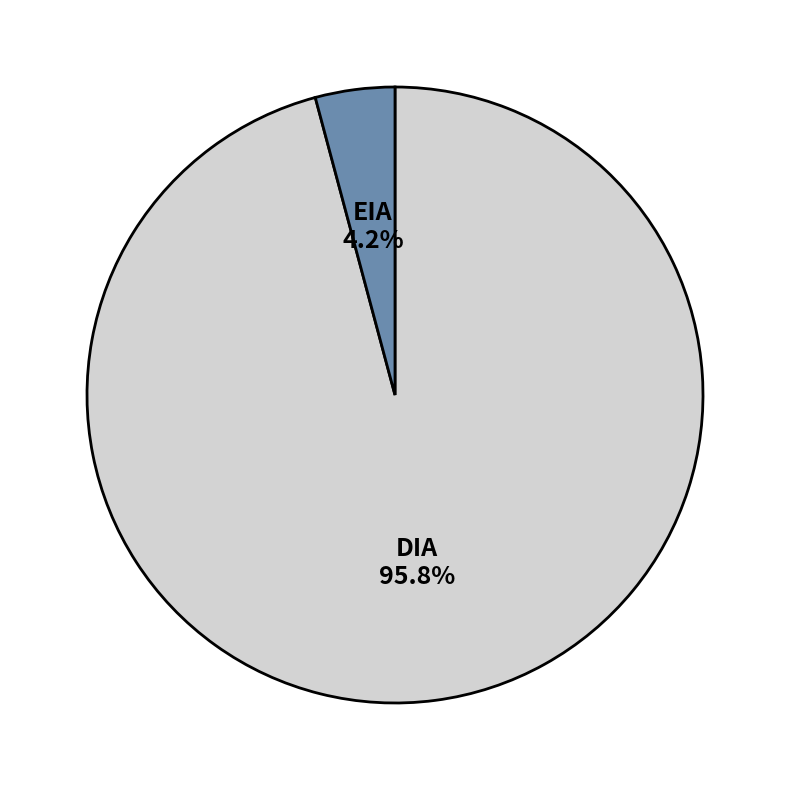

Is there a majority slice in this chart?

Yes